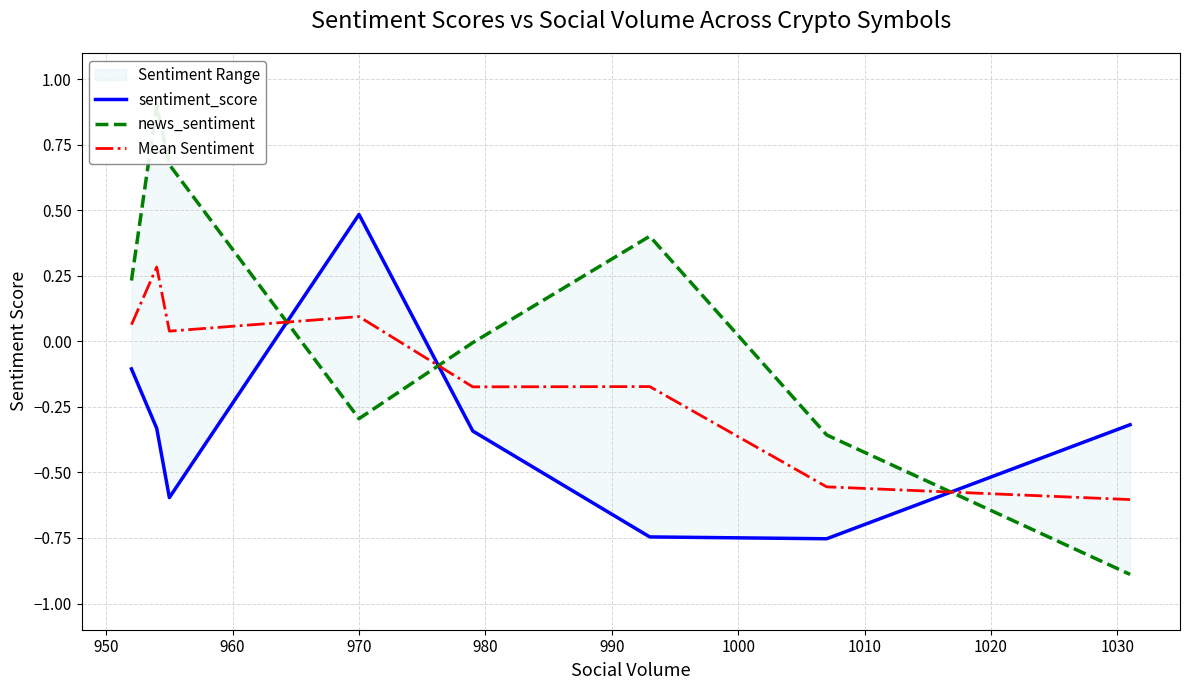

Rank the series by their maximum value, from lowest to highest.

Mean Sentiment, sentiment_score, news_sentiment